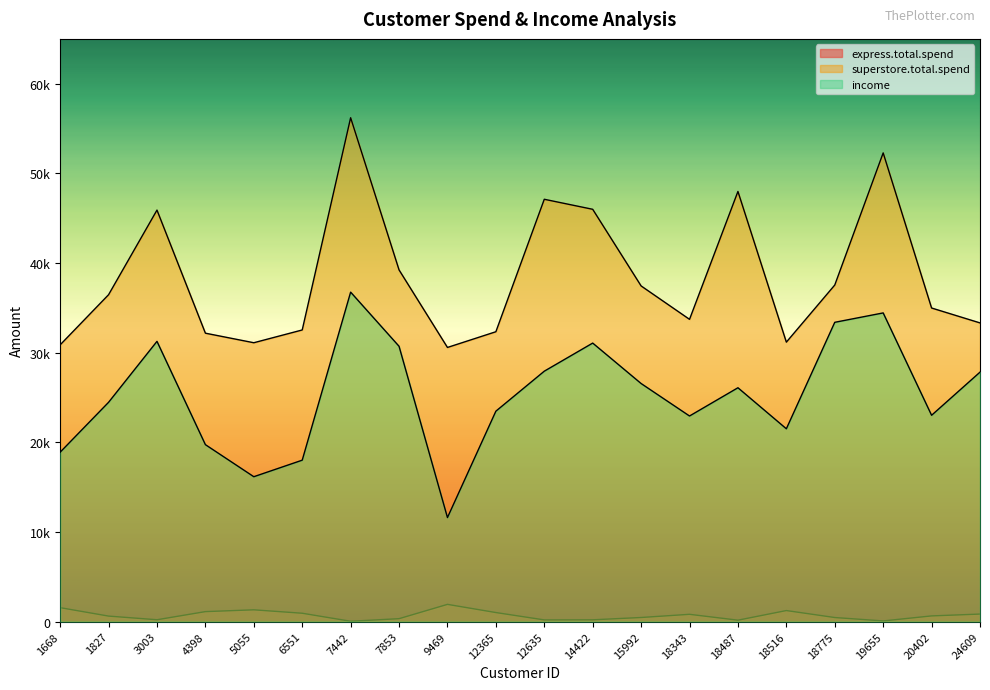

How many series are shown in this chart?

3